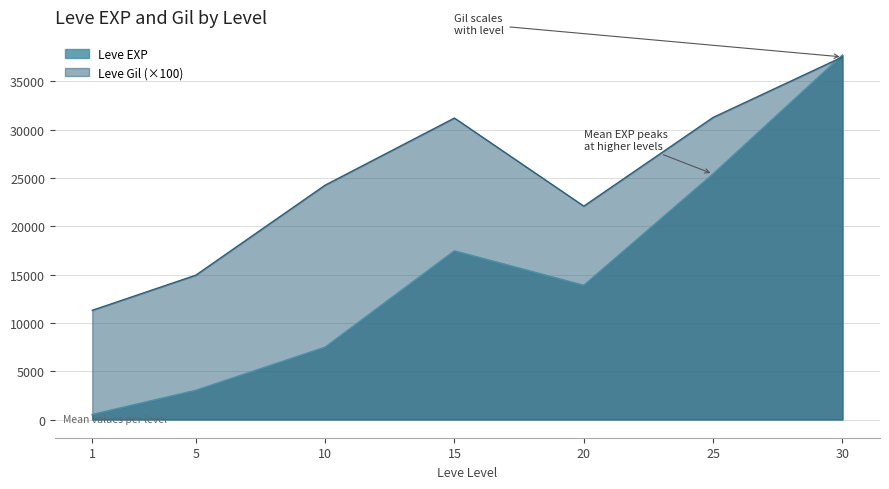

Rank the series by their maximum value, from highest to lowest.

Leve EXP, Leve Gil